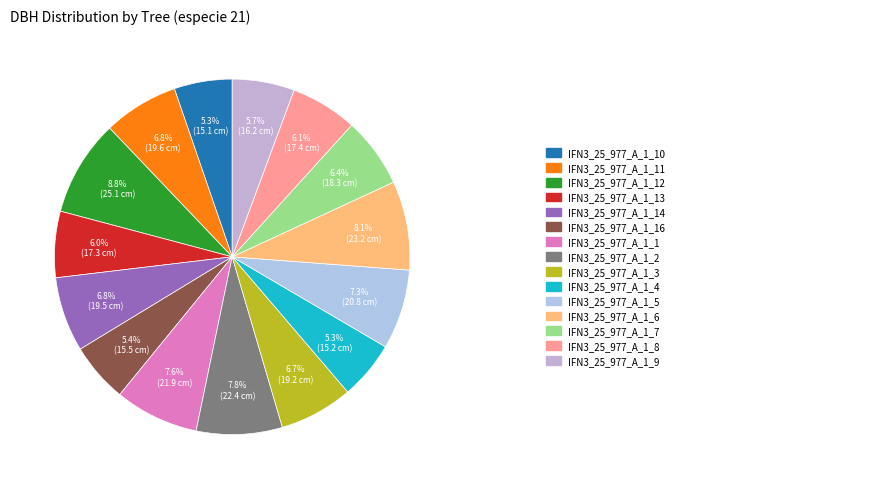

Does any single category account for the majority?

No